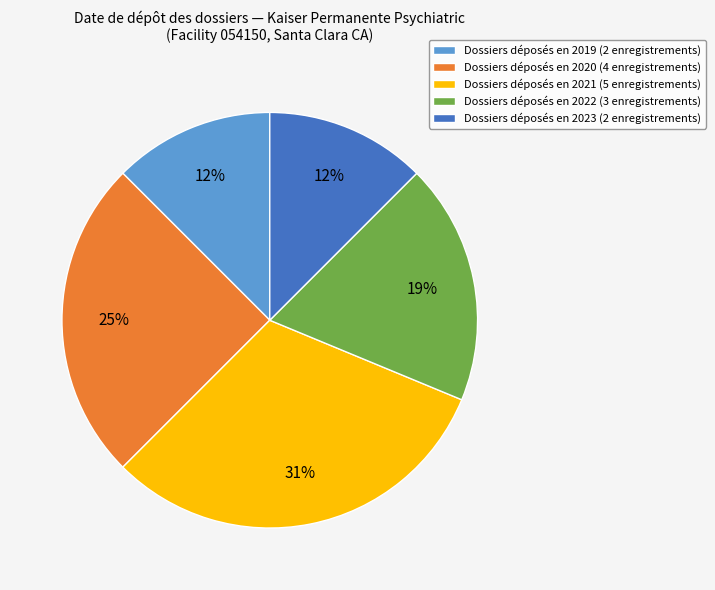

To the nearest percent, what is the difference between the largest and smallest slice percentages?

19%